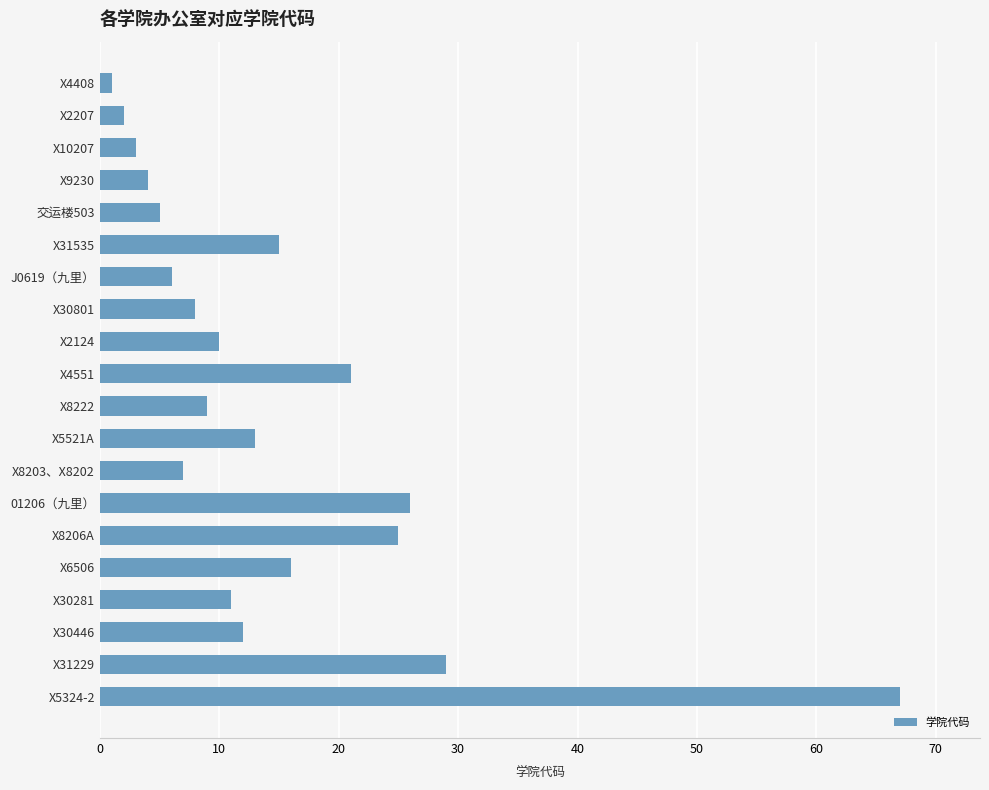

How many values are below 11?

10